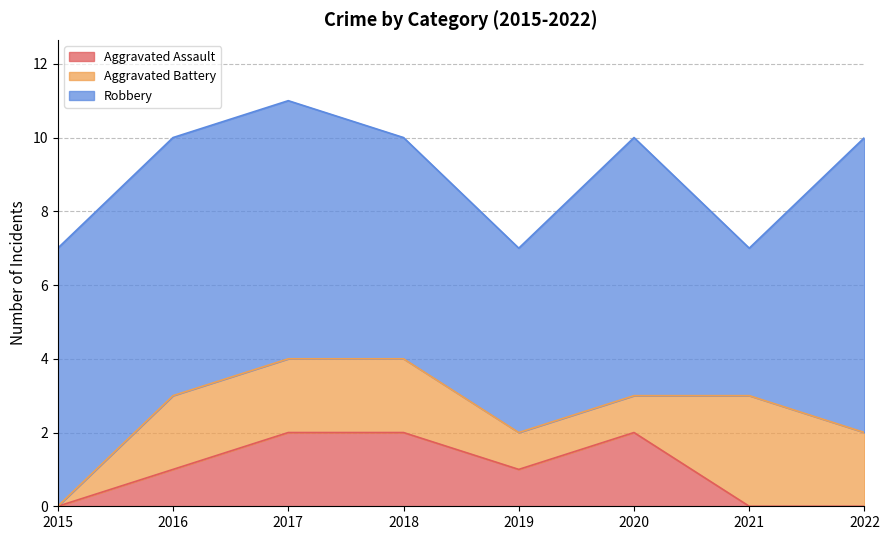

What is the spread (max minus min) of values at 2020?

6